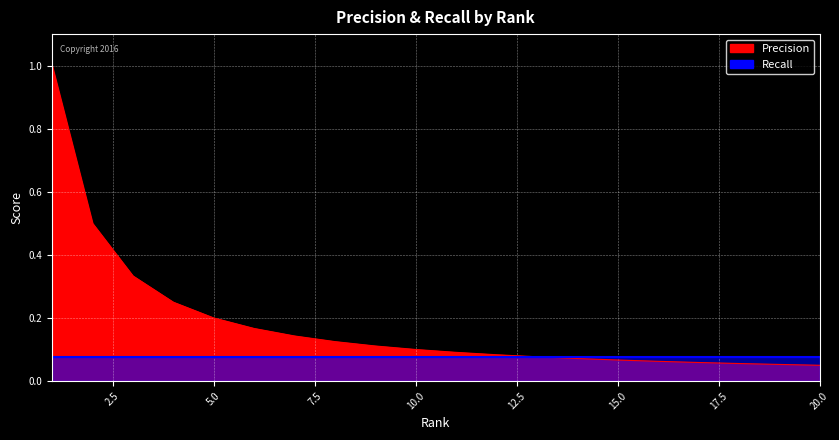

Which label corresponds to the largest value in the chart?

1